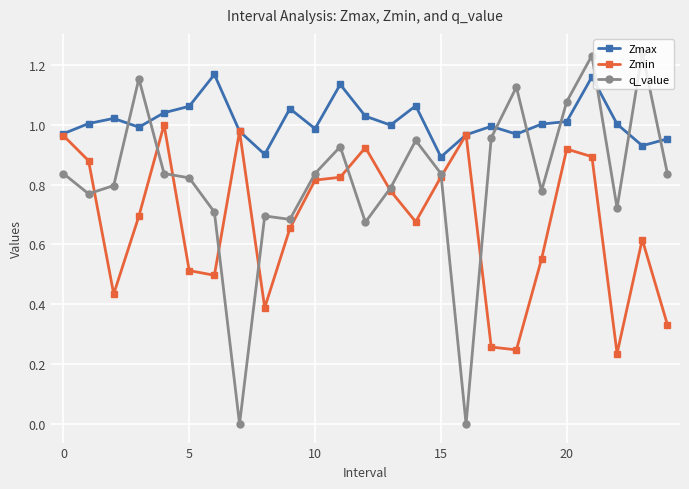

What are all the series names shown in the legend?

Zmax, Zmin, q_value